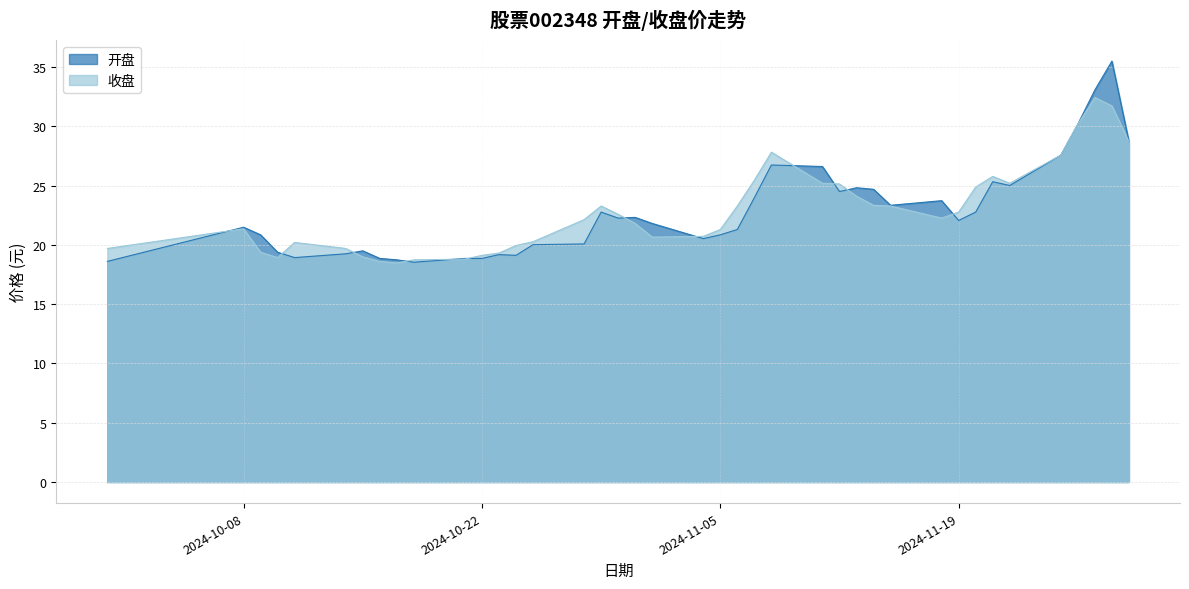

What is the average value of the 收盘 series?

22.8